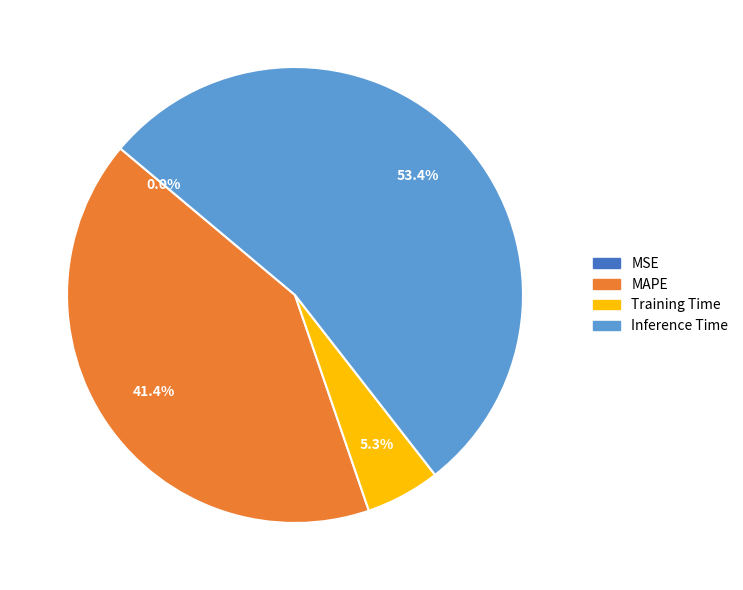

Is there any slice that represents more than half of the pie?

Yes